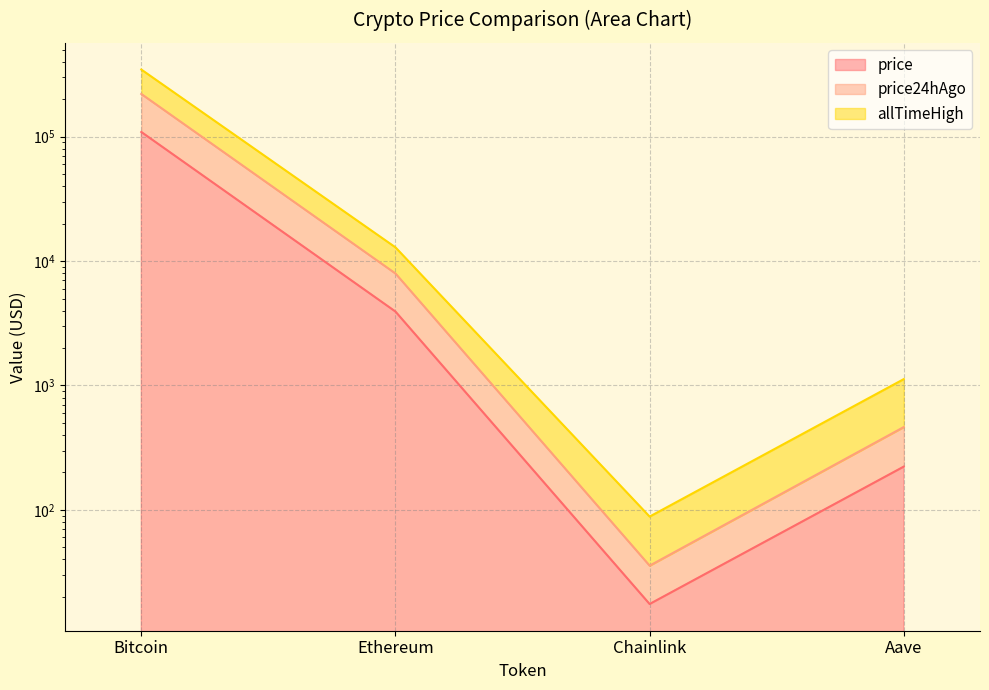

List the labels in order of allTimeHigh value, largest first.

Bitcoin, Ethereum, Aave, Chainlink